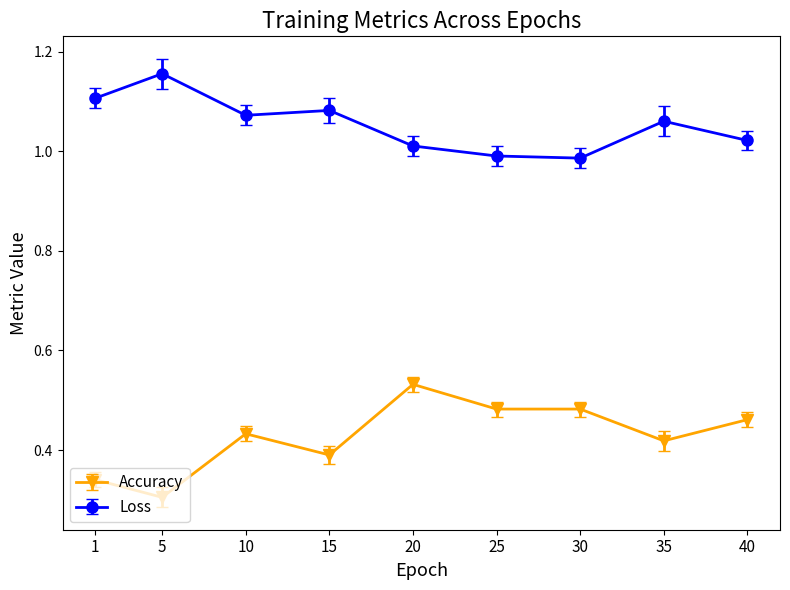

How many lines are shown in the chart?

2